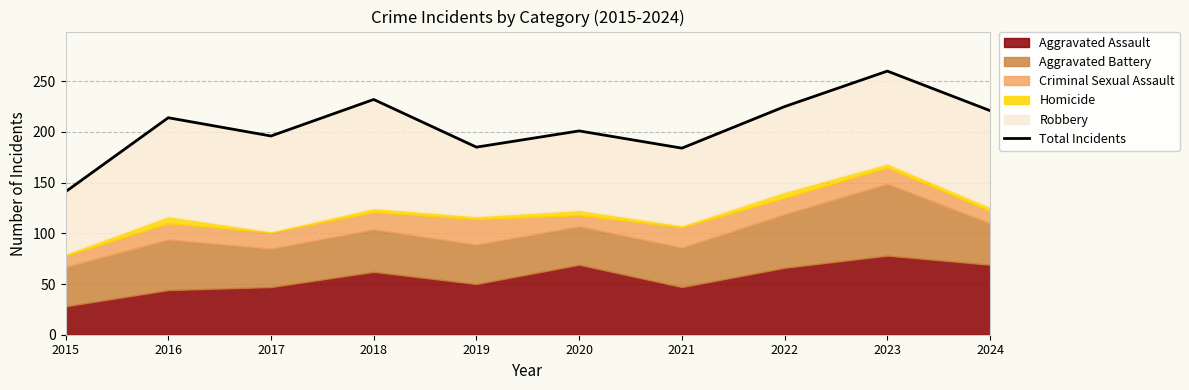

Which has a higher value, 2015 or 2019?

2019